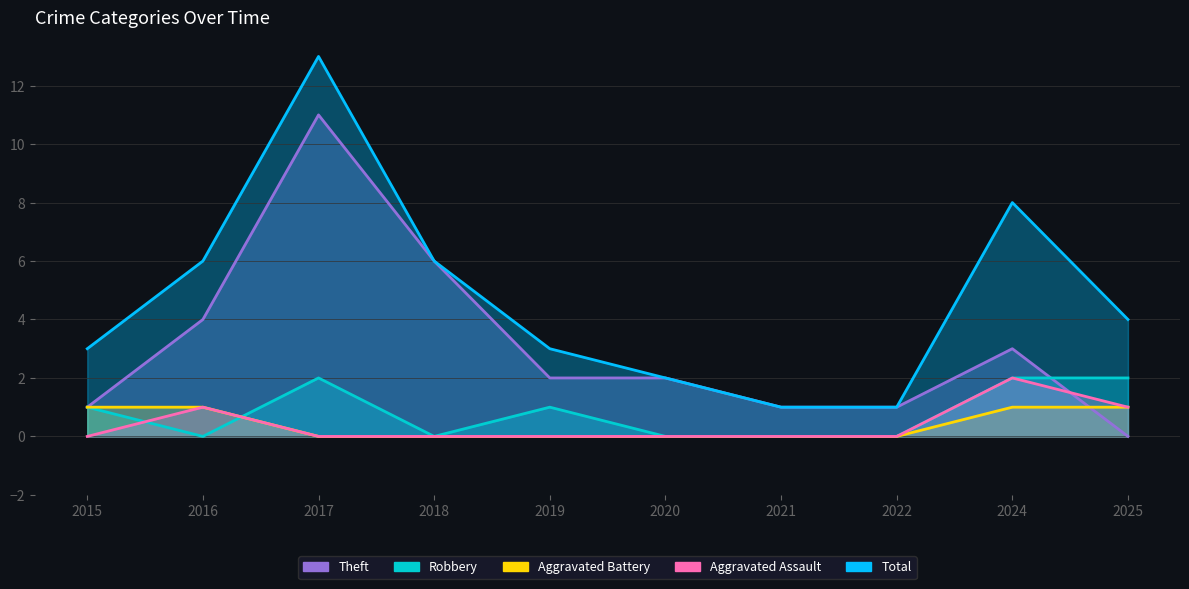

What is the value of the Robbery point at the 5th from the left?

1